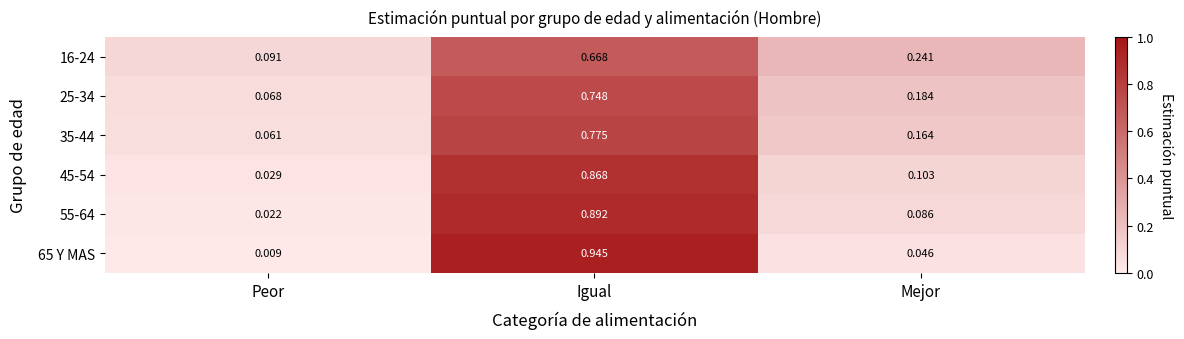

Rank the series at Peor from lowest to highest value.

65 Y MAS, 55-64, 45-54, 35-44, 25-34, 16-24